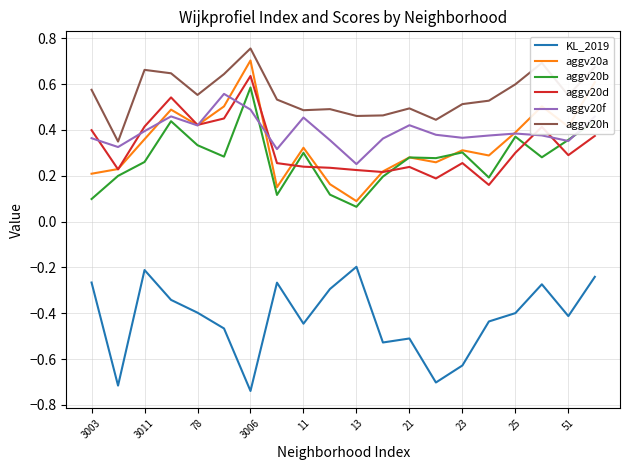

What are all the series names shown in the legend?

KL_2019, aggv20a, aggv20b, aggv20d, aggv20f, aggv20h